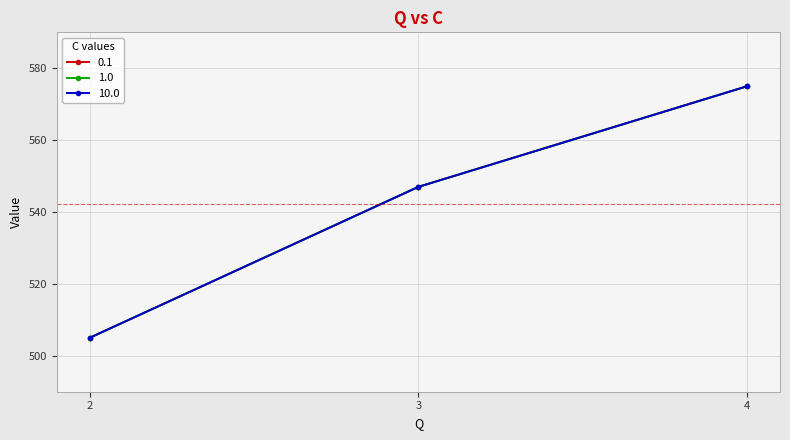

Rank the series at 4 from highest to lowest value.

0.1, 1.0, 10.0